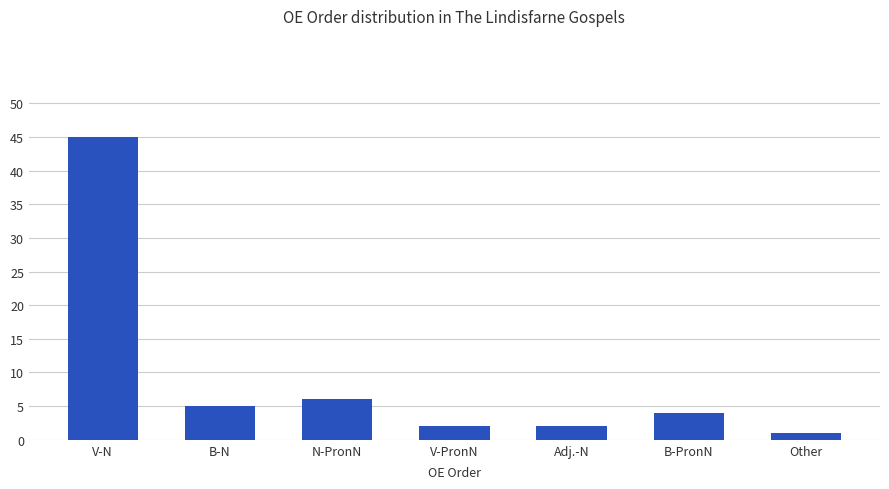

The value at N-PronN is 3. True or false?

False